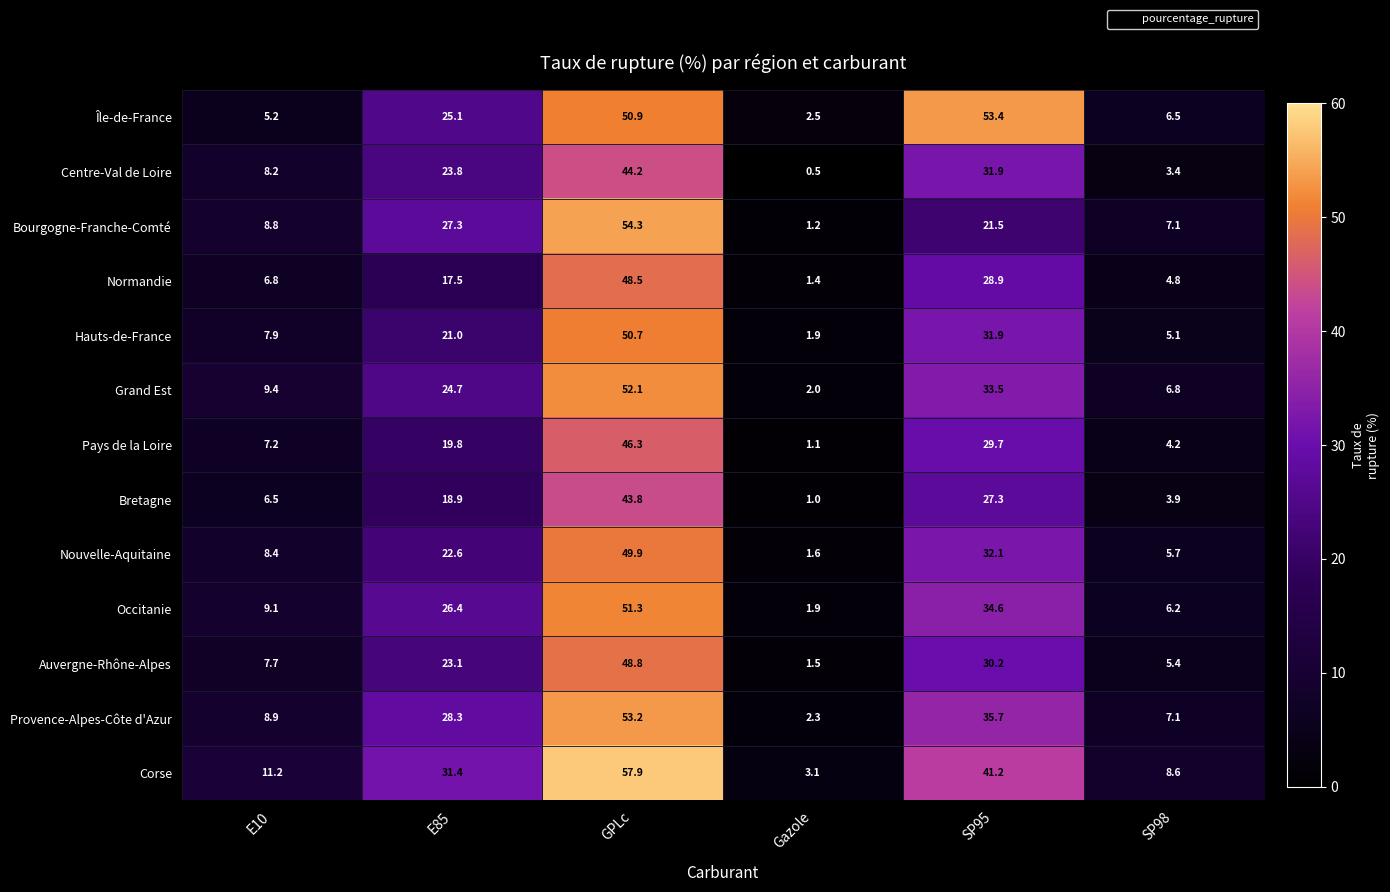

The value of Île-de-France at GPLc is 50.9. True or false?

True